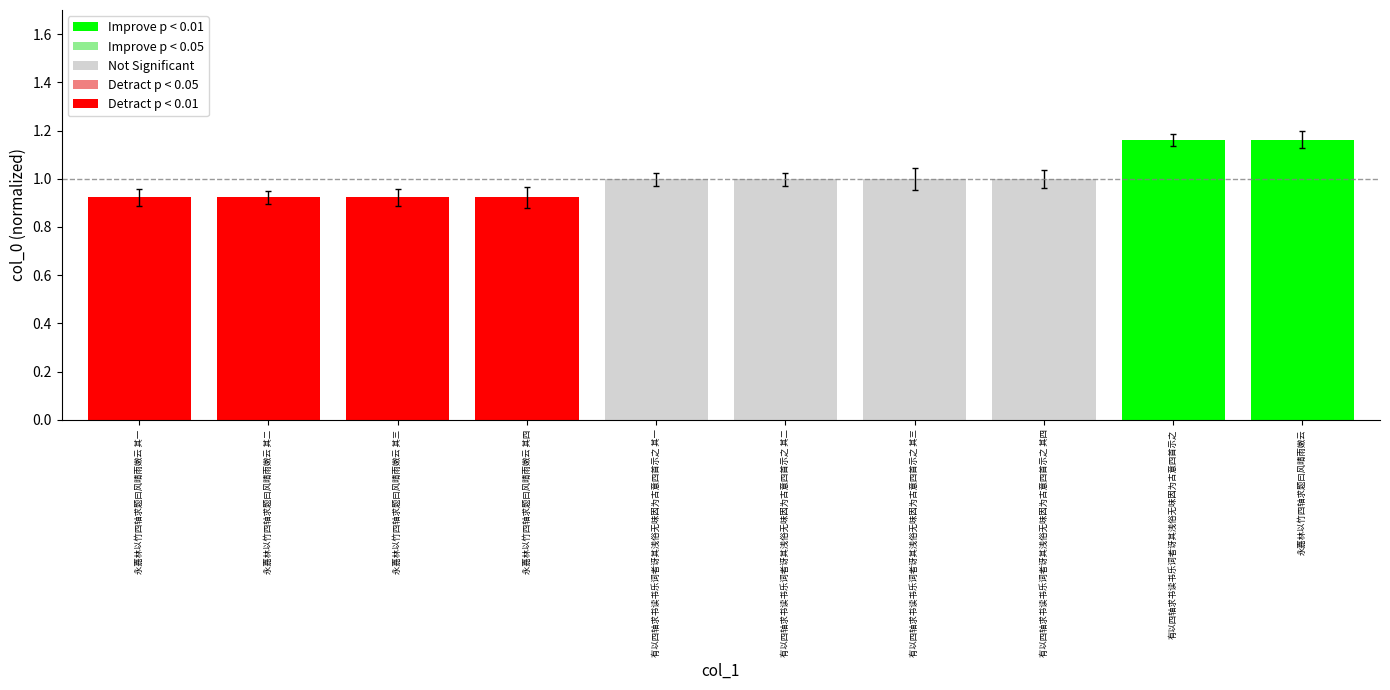

What is the change in value from 有以四轴求书读书乐词者讶其浅俗无味因为古意四首示之 其三 to 有以四轴求书读书乐词者讶其浅俗无味因为古意四首示之?

+0.2